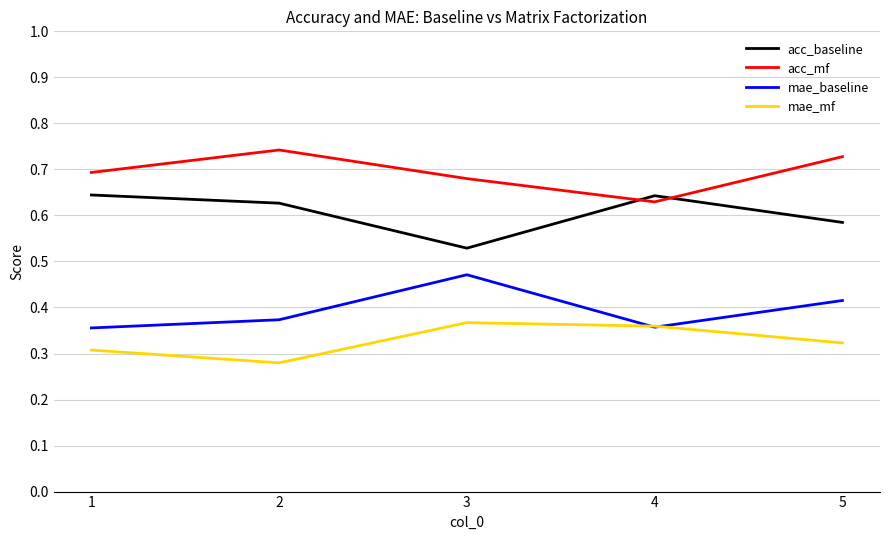

Rank the series by their maximum value, from highest to lowest.

acc_mf, acc_baseline, mae_baseline, mae_mf